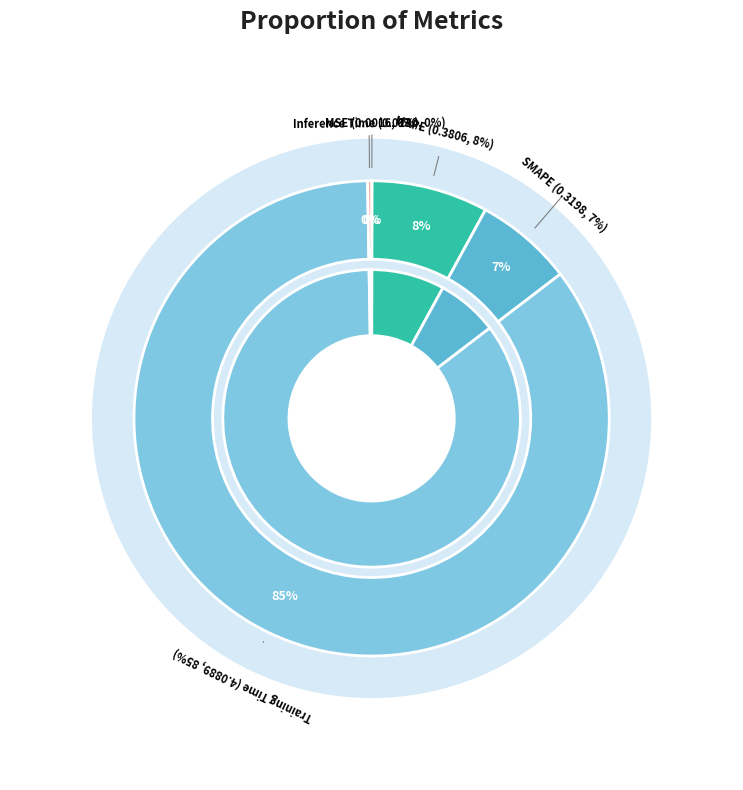

Count the number of slices in the pie.

5